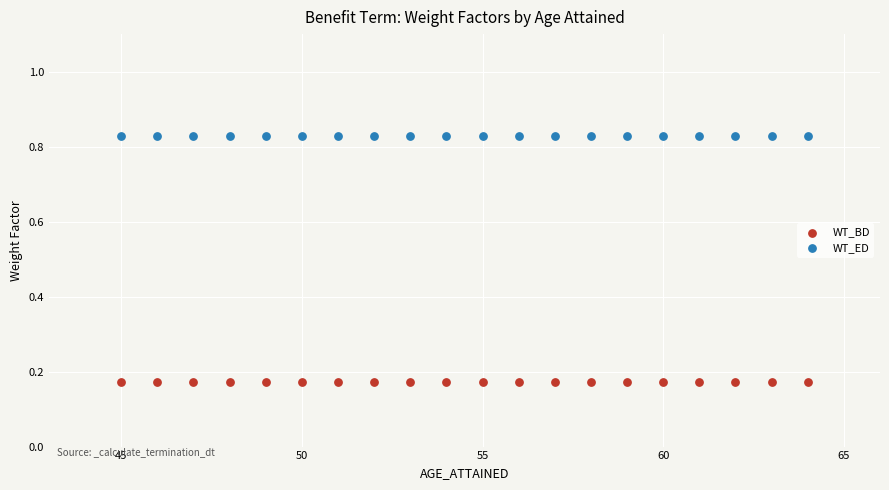

What are all the series names shown in the legend?

WT_BD, WT_ED